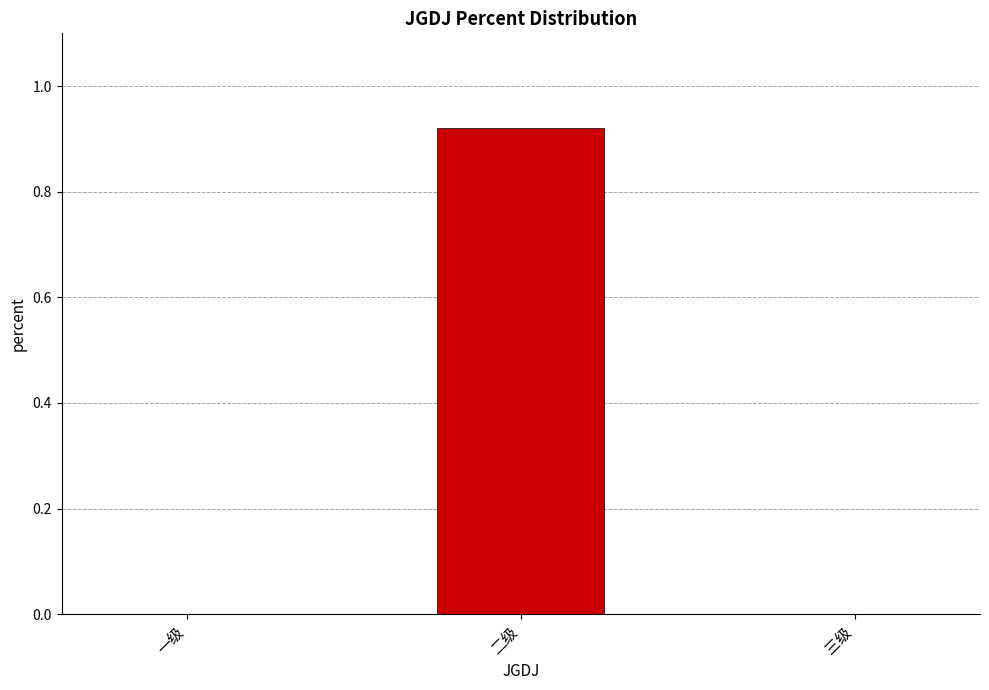

What is the average value?

0.3